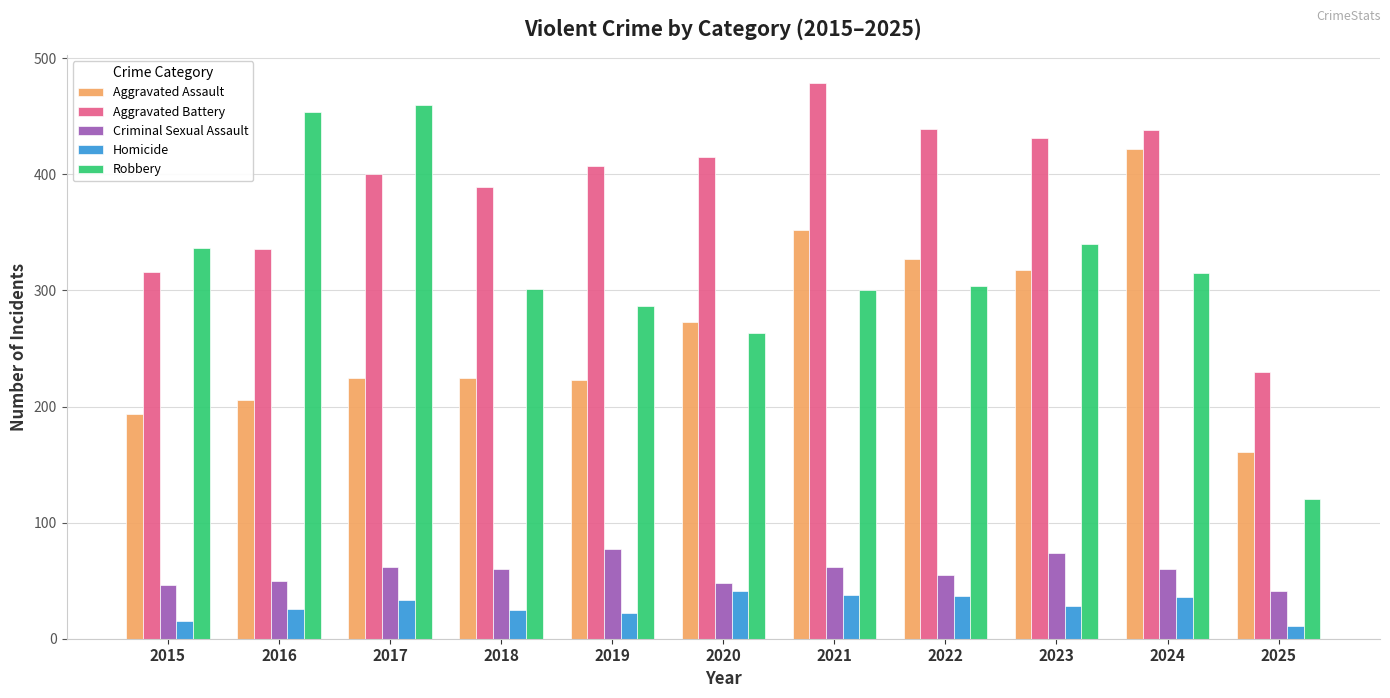

Rank the series by their maximum value, from lowest to highest.

Homicide, Criminal Sexual Assault, Aggravated Assault, Robbery, Aggravated Battery